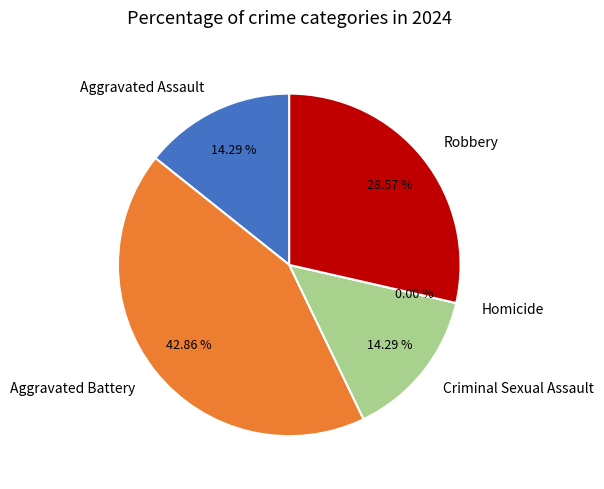

Do Criminal Sexual Assault and Homicide together represent more than half of the pie?

No